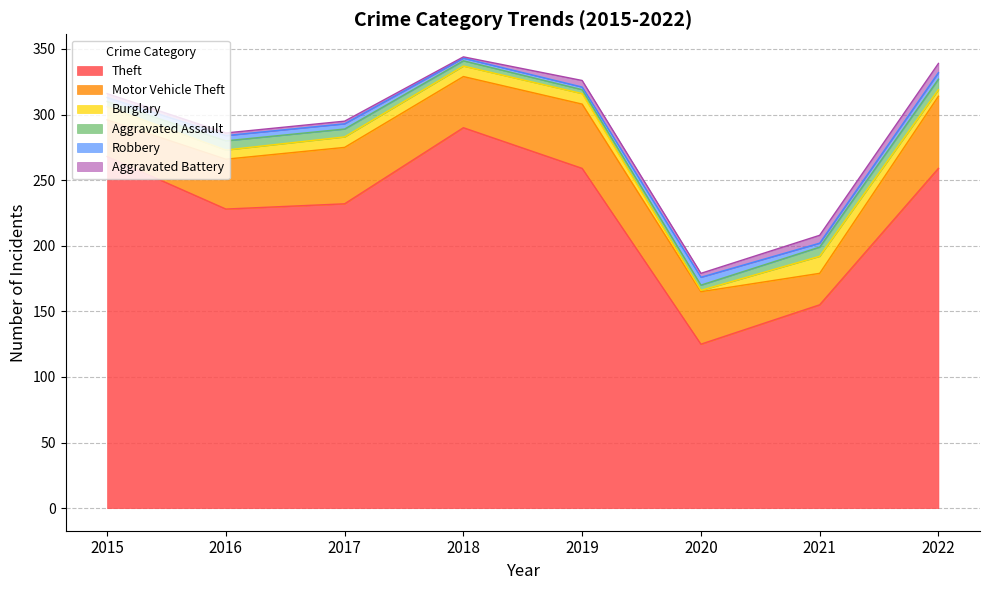

What is the spread (max minus min) of values at 2020?

124